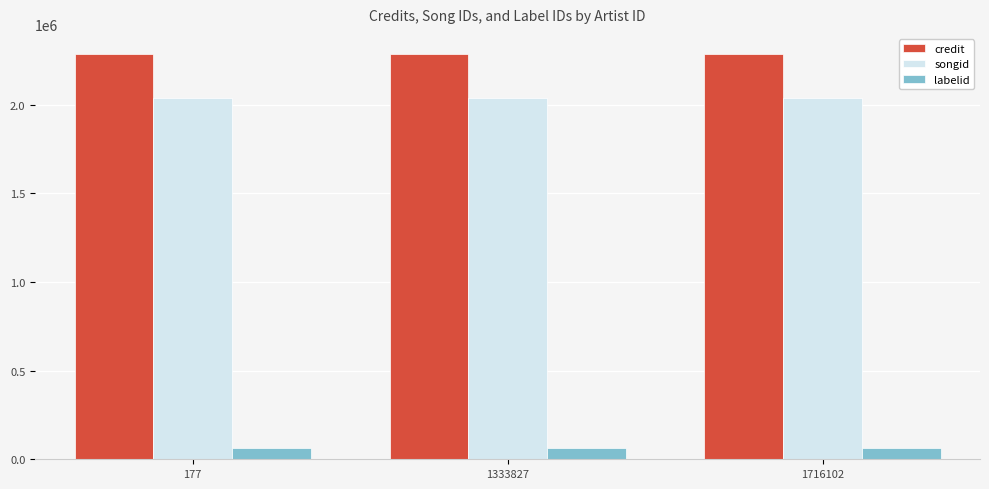

Is the value of credit at 177 greater than the value of songid at 177?

Yes